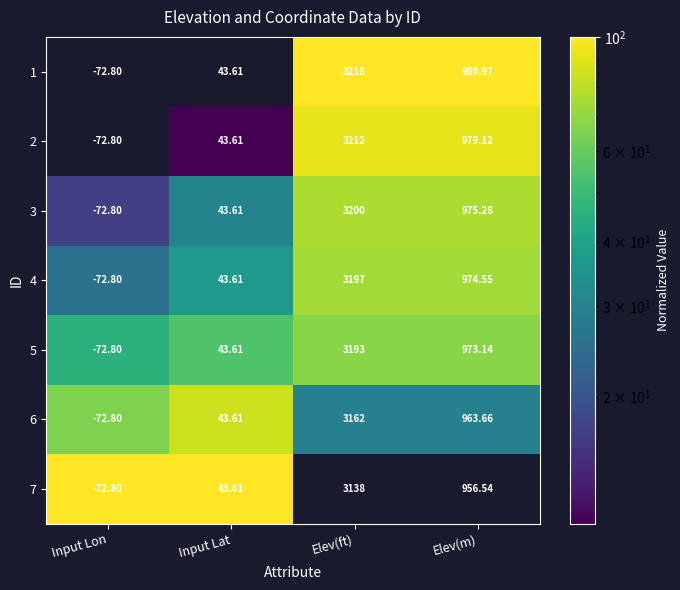

At which label does 7 reach its peak?

Elev(ft)